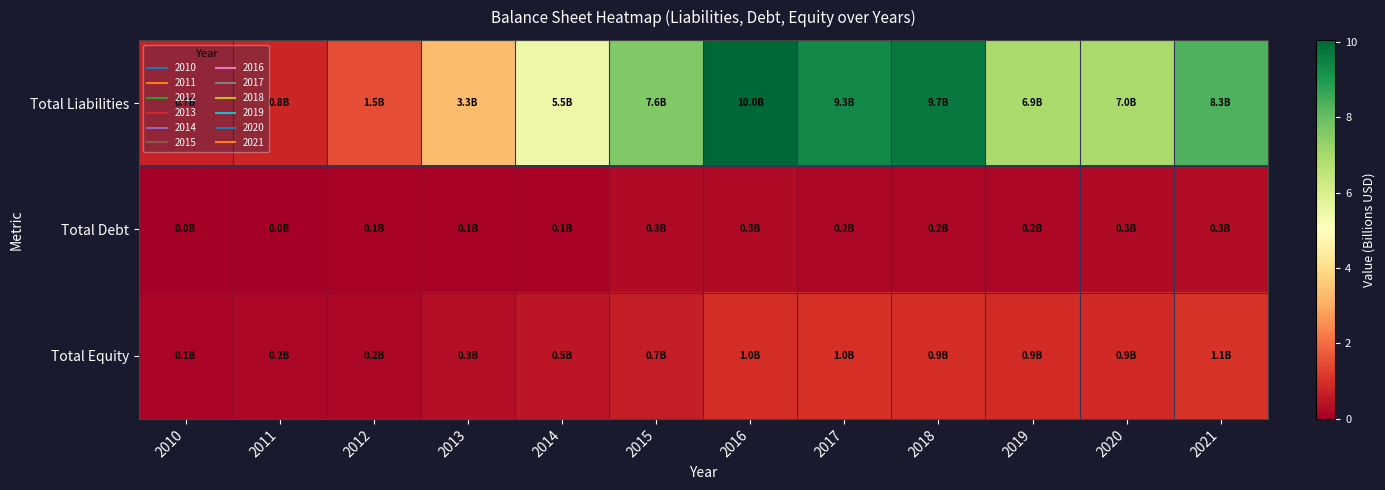

What is the total value across all series at 2016?

11.3